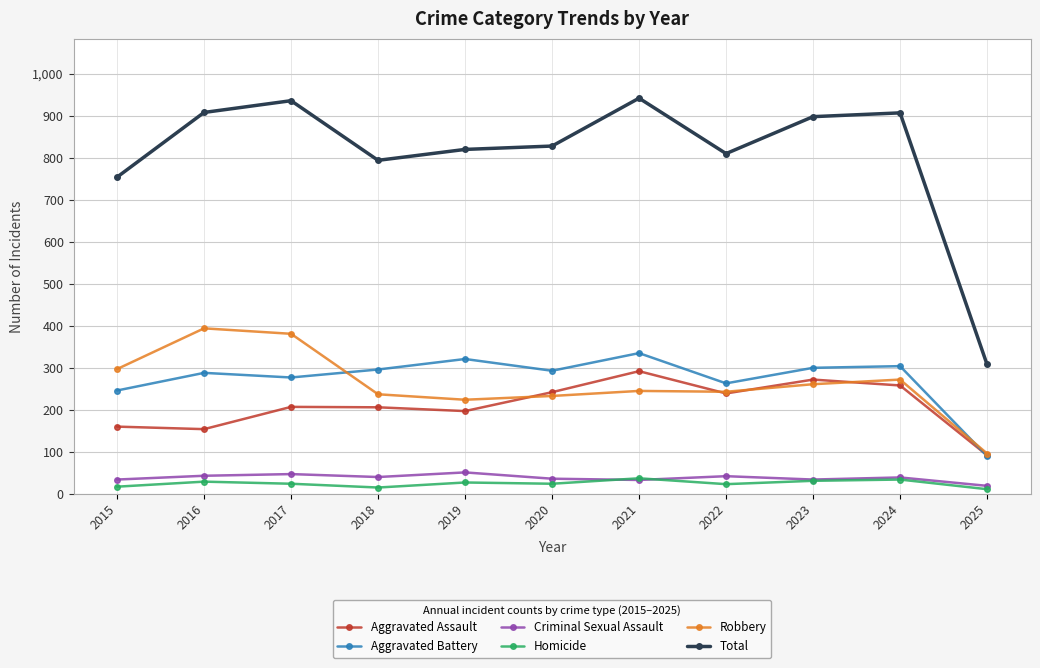

At which category does Aggravated Battery reach its first local peak?

2016